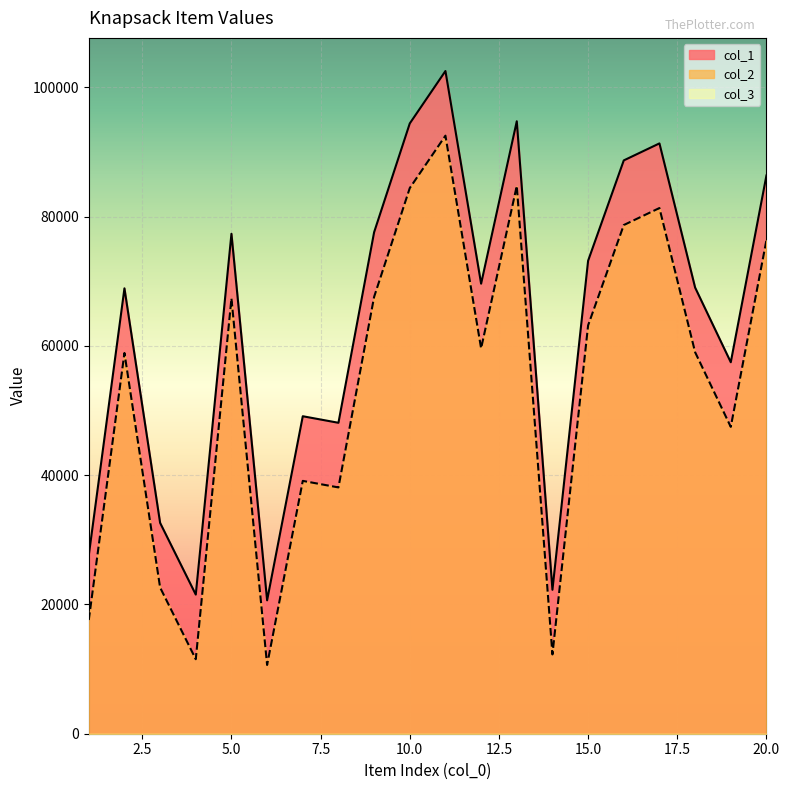

Reading left to right, transcribe all the data shown in this chart.

col_1: 27592	68899	32618	21524	77340	20637	49114	48101	77579	94410	102518	69618	94744	22266	73170	88691	91322	69024	57468	86358
col_2: 17592	58899	22618	11524	67340	10637	39114	38101	67579	84410	92518	59618	84744	12266	63170	78691	81322	59024	47468	76358